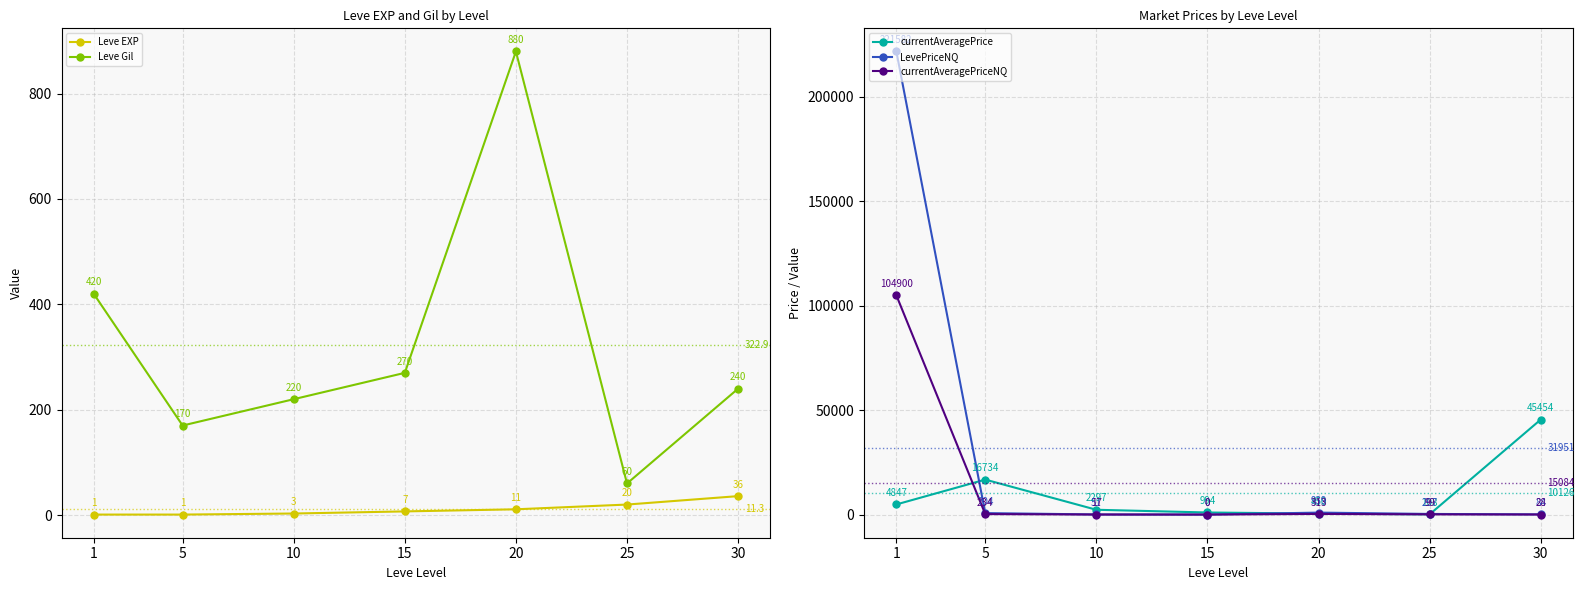

At which label does Leve EXP reach its peak?

30